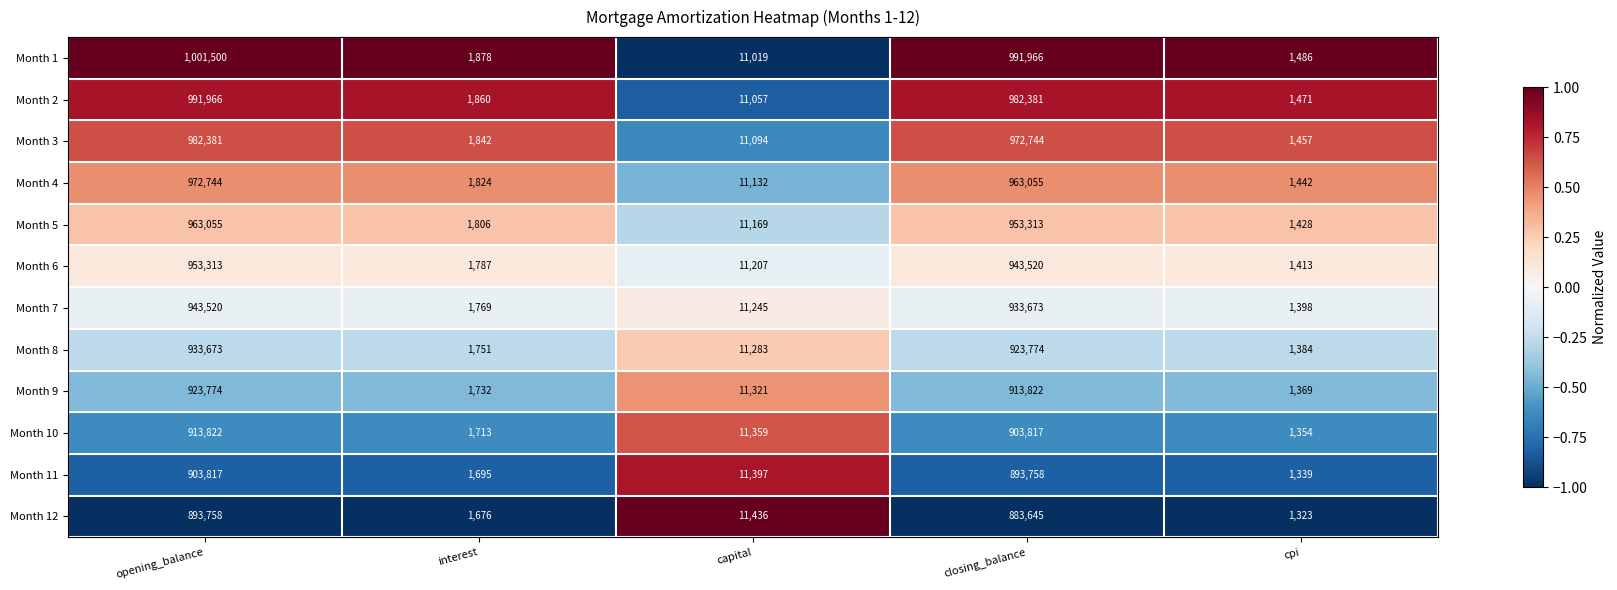

At which label does Month 12 first exceed 11436?

opening_balance